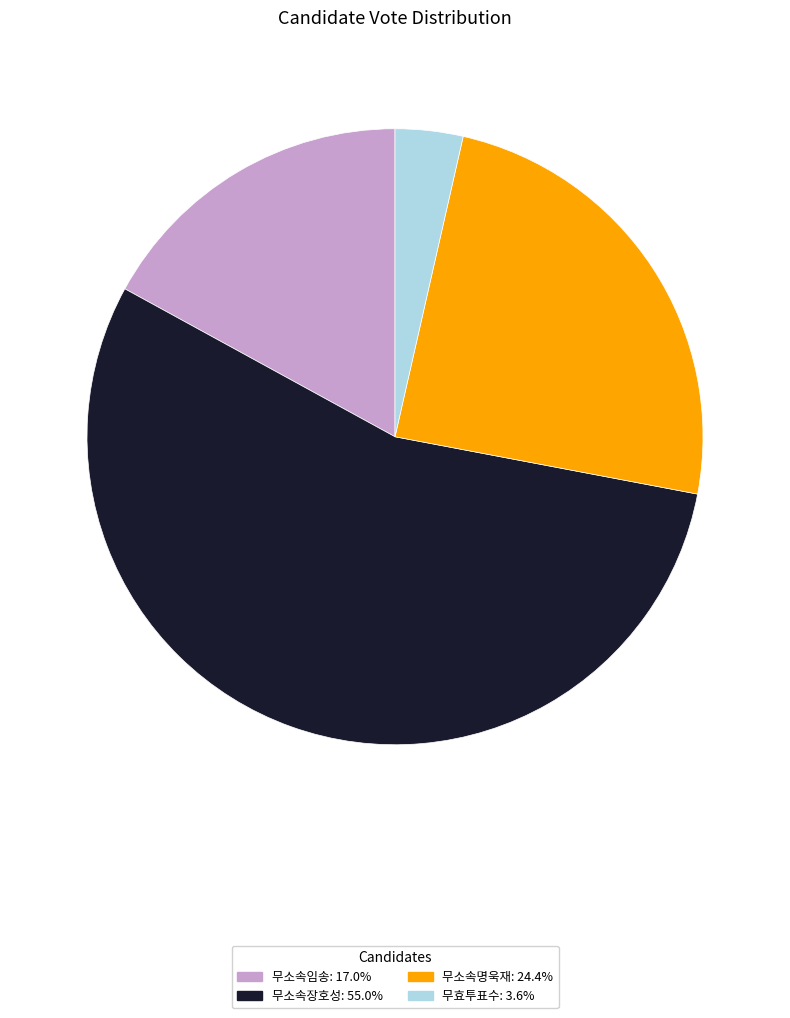

Is 무소속임송 the majority of the pie?

No